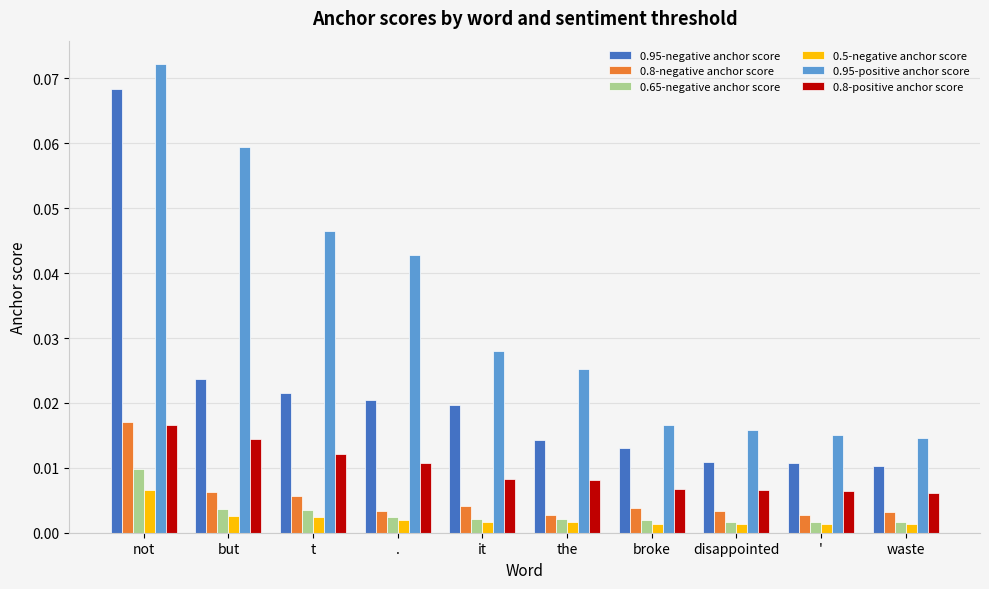

At which category is the sum across all series the highest?

not